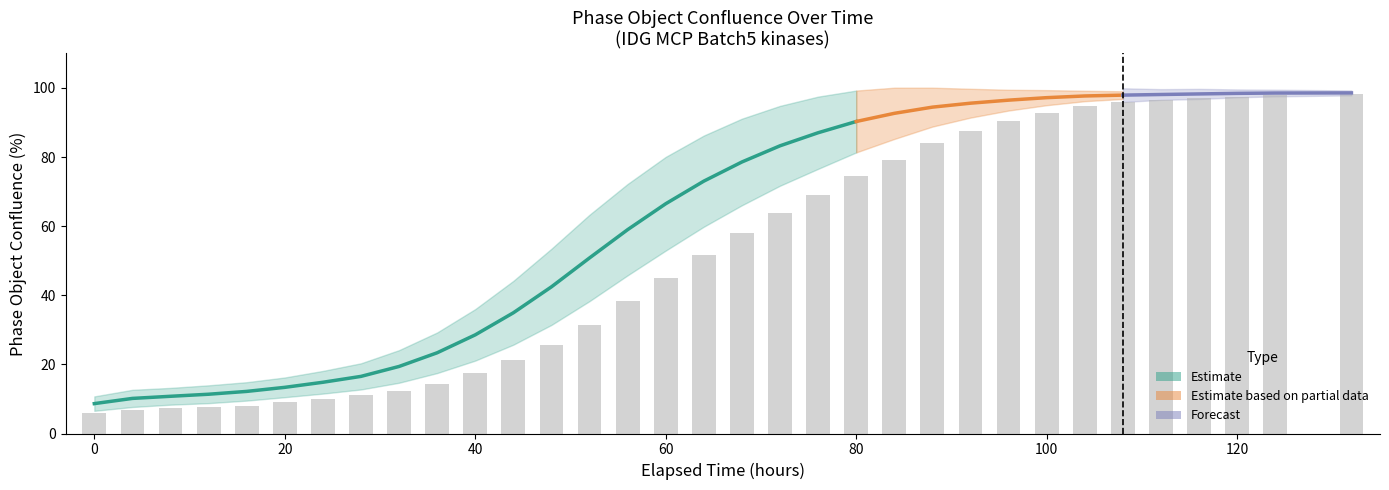

What is the value of the SRPK3-mT bar at the 31st from the left?

99.0